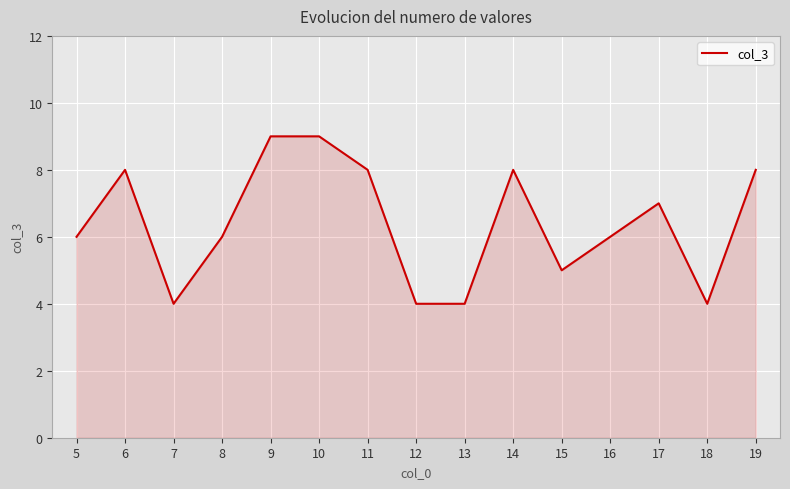

What is the ratio of the value at 8 to the value at 10?

0.7